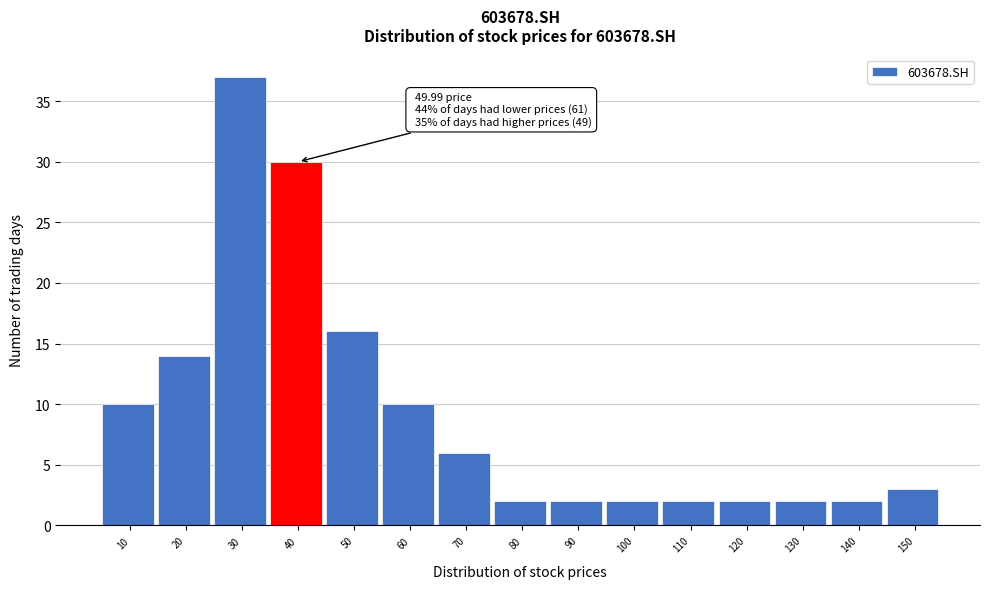

Reading left to right, transcribe all the data shown in this chart.

10	14	37	30	16	10	6	2	2	2	2	2	2	2	3